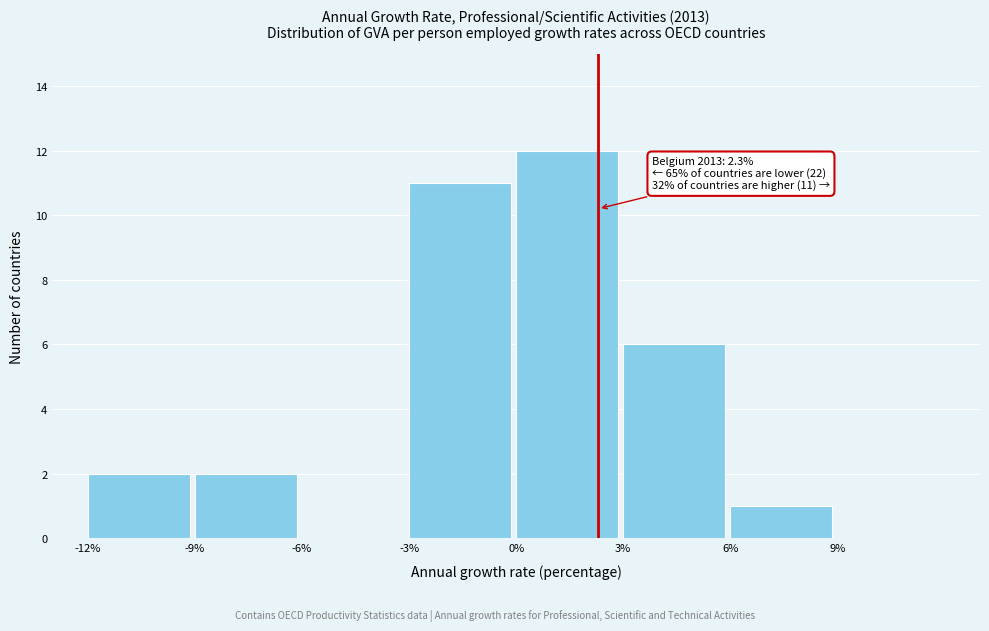

Over which range of the x-axis is the bar tallest?

0 to 3